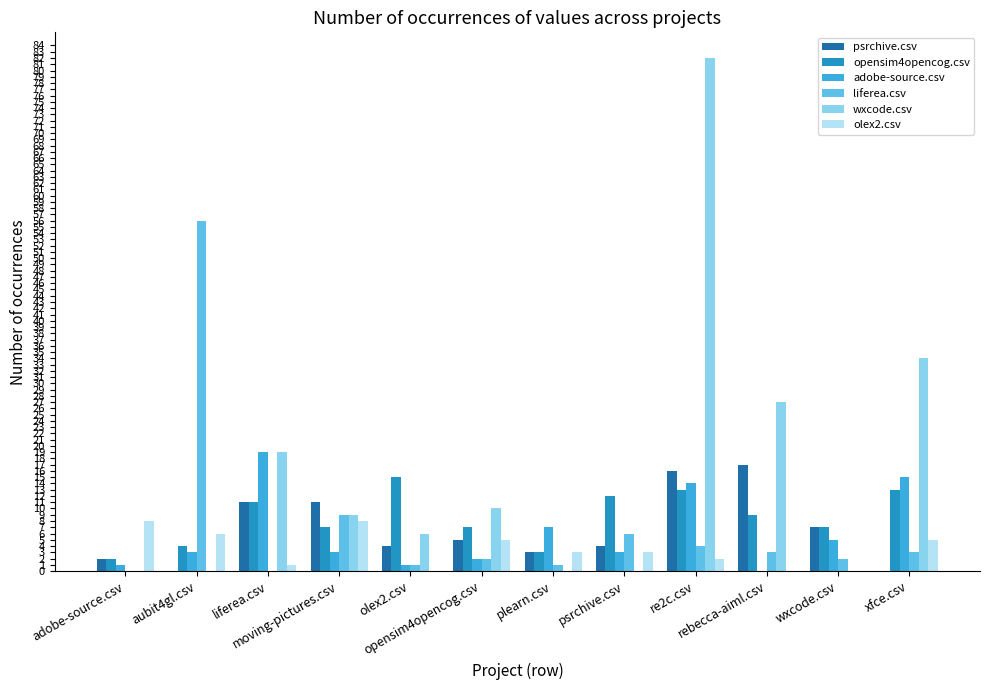

Reading left to right, what are all the values shown in this chart?

psrchive.csv: 2	0	11	11	4	5	3	4	16	17	7	0
opensim4opencog.csv: 2	4	11	7	15	7	3	12	13	9	7	13
adobe-source.csv: 1	3	19	3	1	2	7	3	14	0	5	15
liferea.csv: 0	56	0	9	1	2	1	6	4	3	2	3
wxcode.csv: 0	0	19	9	6	10	0	0	82	27	0	34
olex2.csv: 8	6	1	8	0	5	3	3	2	0	0	5